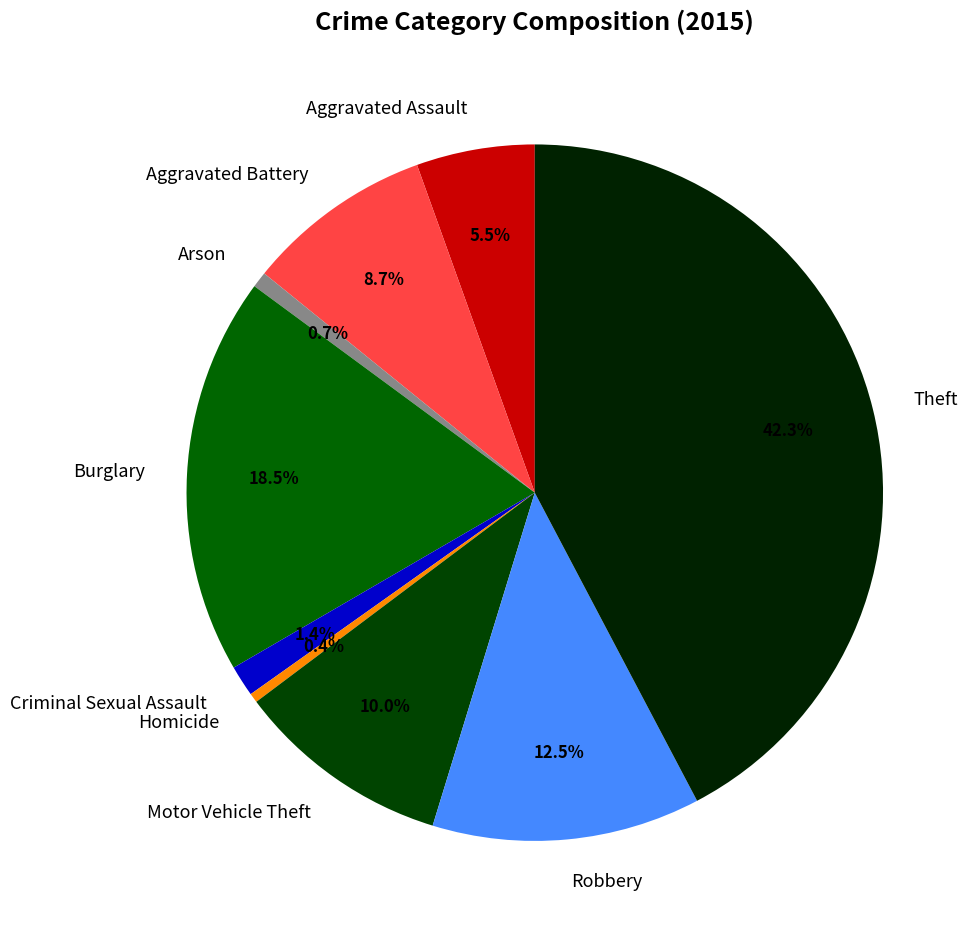

Which slice is the largest?

Theft